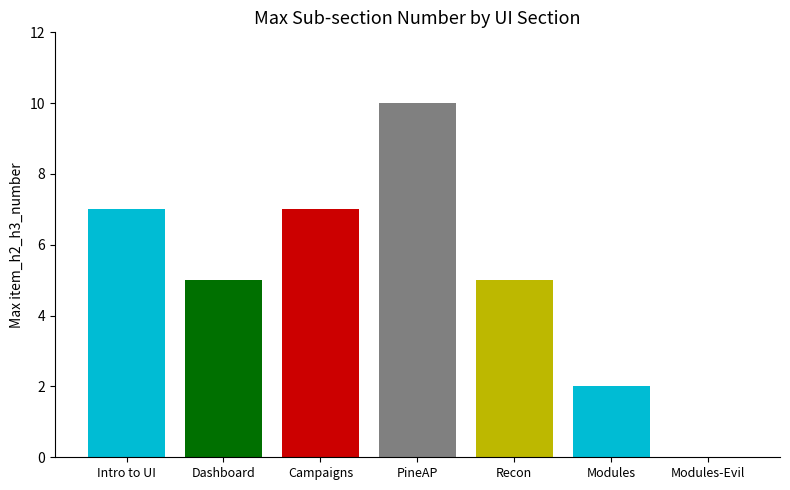

Which label corresponds to the largest value in the chart?

PineAP